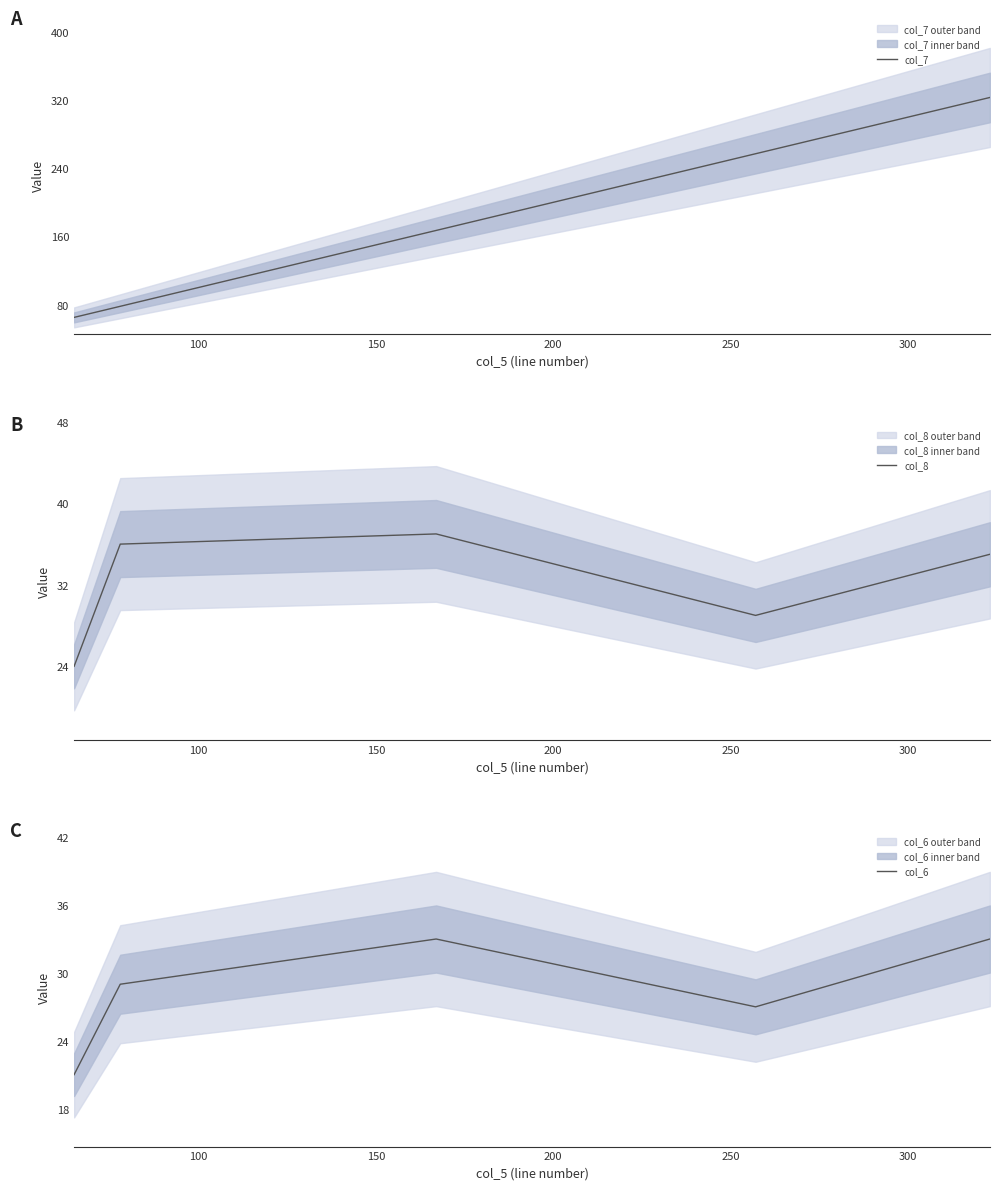

How many interior local peaks does the col_8 series have?

1